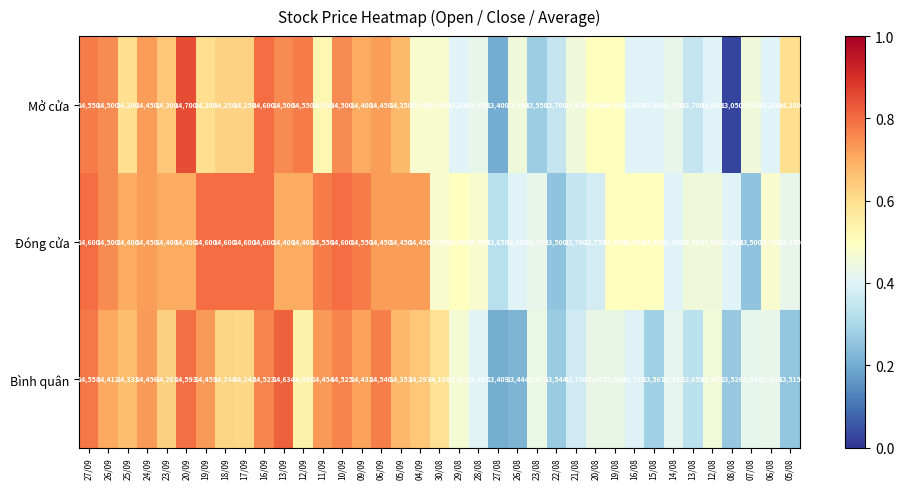

The value of Bình quân at 04/09 is 14297. True or false?

True